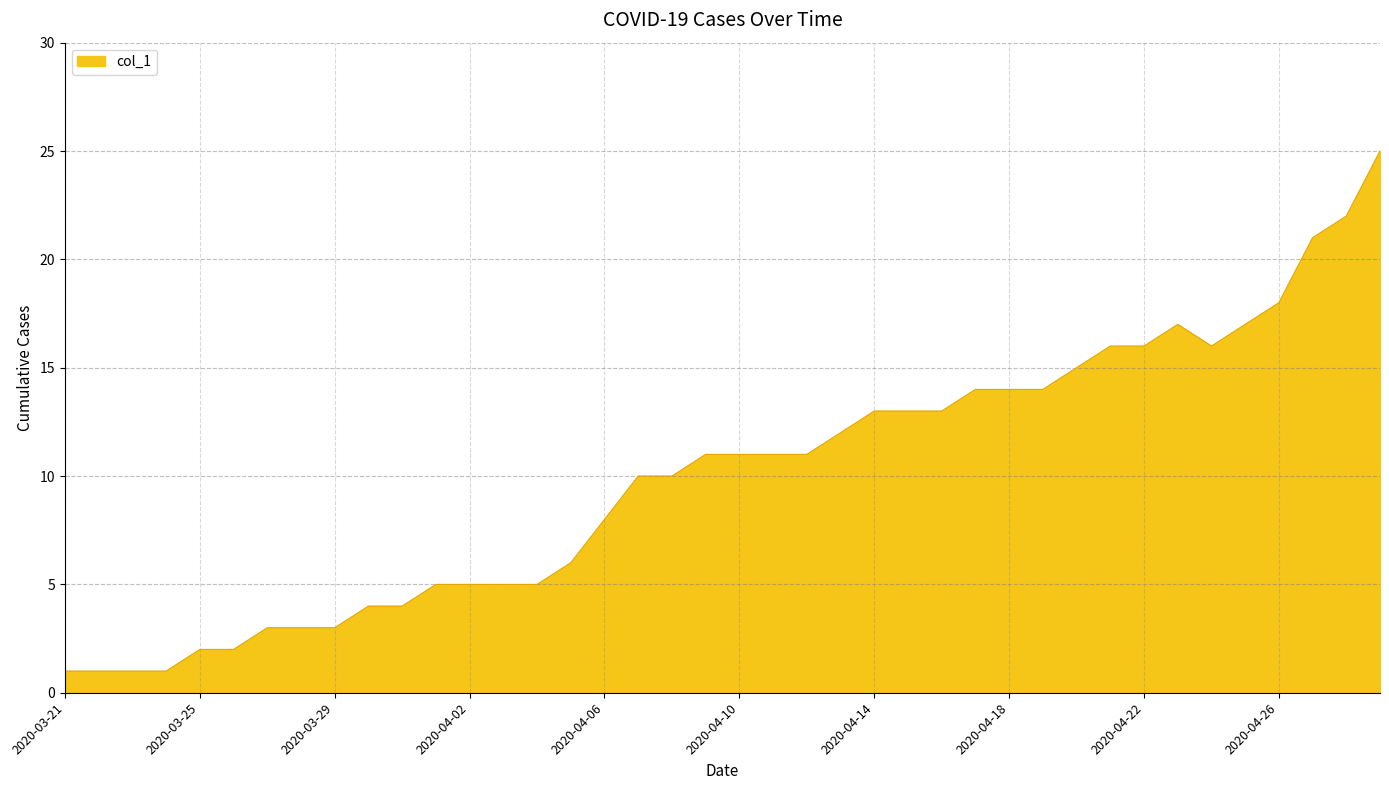

Rank the categories by value from highest to lowest.

2020-04-29, 2020-04-28, 2020-04-27, 2020-04-26, 2020-04-23, 2020-04-25, 2020-04-21, 2020-04-22, 2020-04-24, 2020-04-20, 2020-04-17, 2020-04-18, 2020-04-19, 2020-04-14, 2020-04-15, 2020-04-16, 2020-04-13, 2020-04-09, 2020-04-10, 2020-04-11, 2020-04-12, 2020-04-07, 2020-04-08, 2020-04-06, 2020-04-05, 2020-04-01, 2020-04-02, 2020-04-03, 2020-04-04, 2020-03-30, 2020-03-31, 2020-03-27, 2020-03-28, 2020-03-29, 2020-03-25, 2020-03-26, 2020-03-21, 2020-03-22, 2020-03-23, 2020-03-24